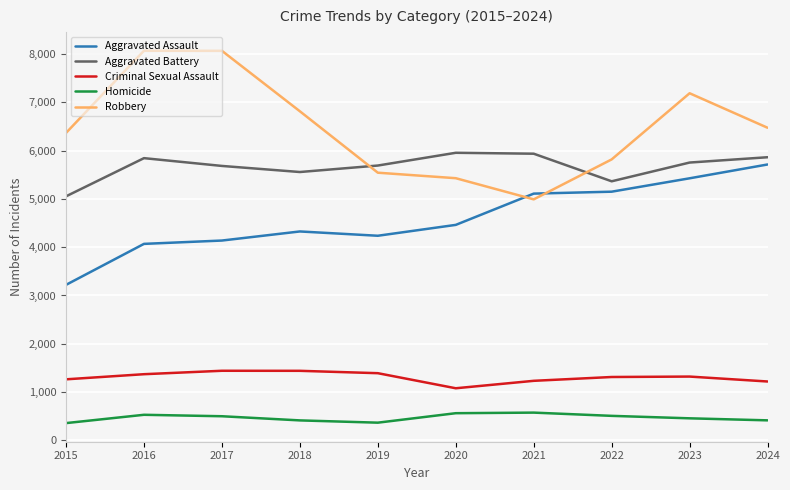

What is the spread (max minus min) of values at 2018?

6397